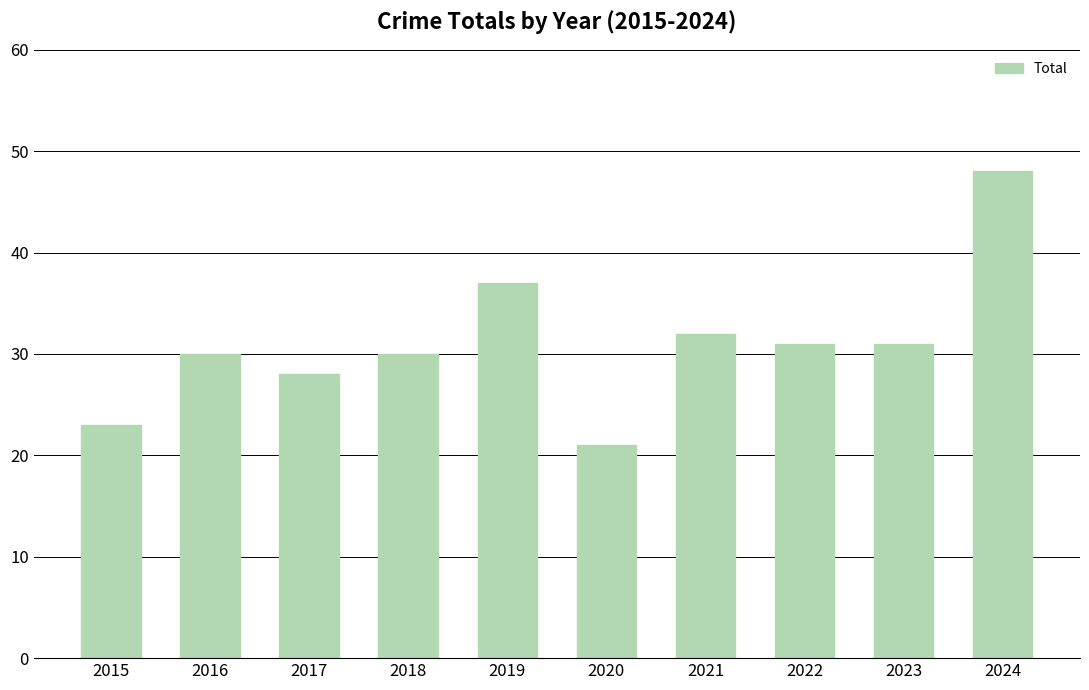

What is the difference between the second highest and second lowest values?

14